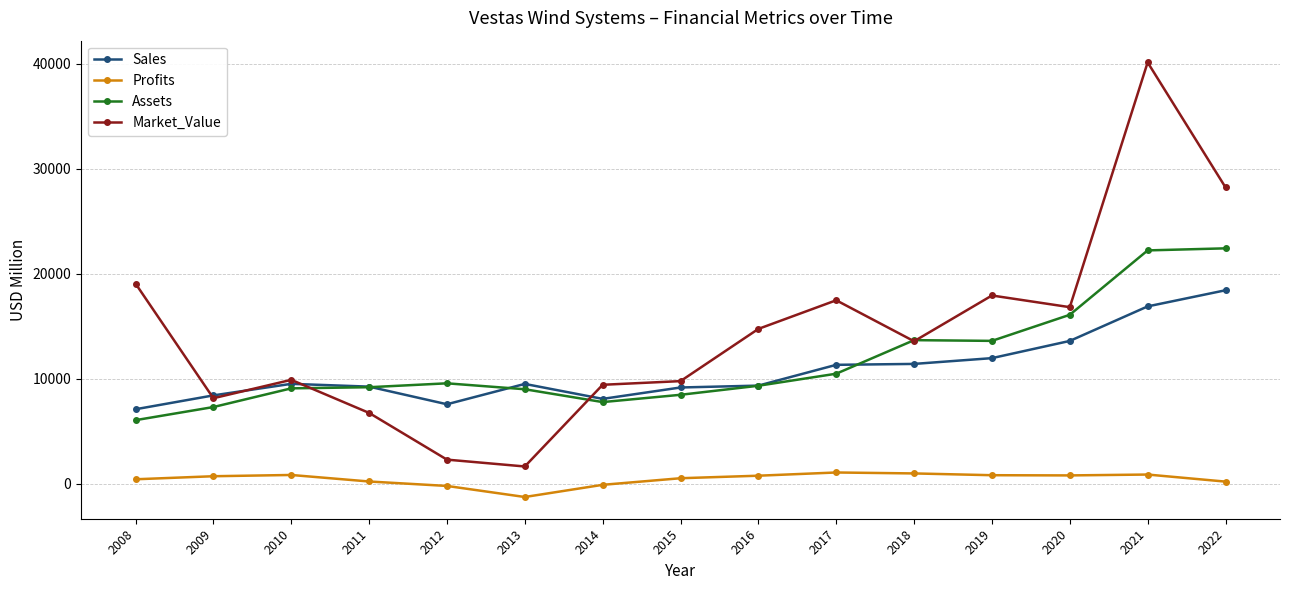

Which series has the widest spread of values?

Market_Value